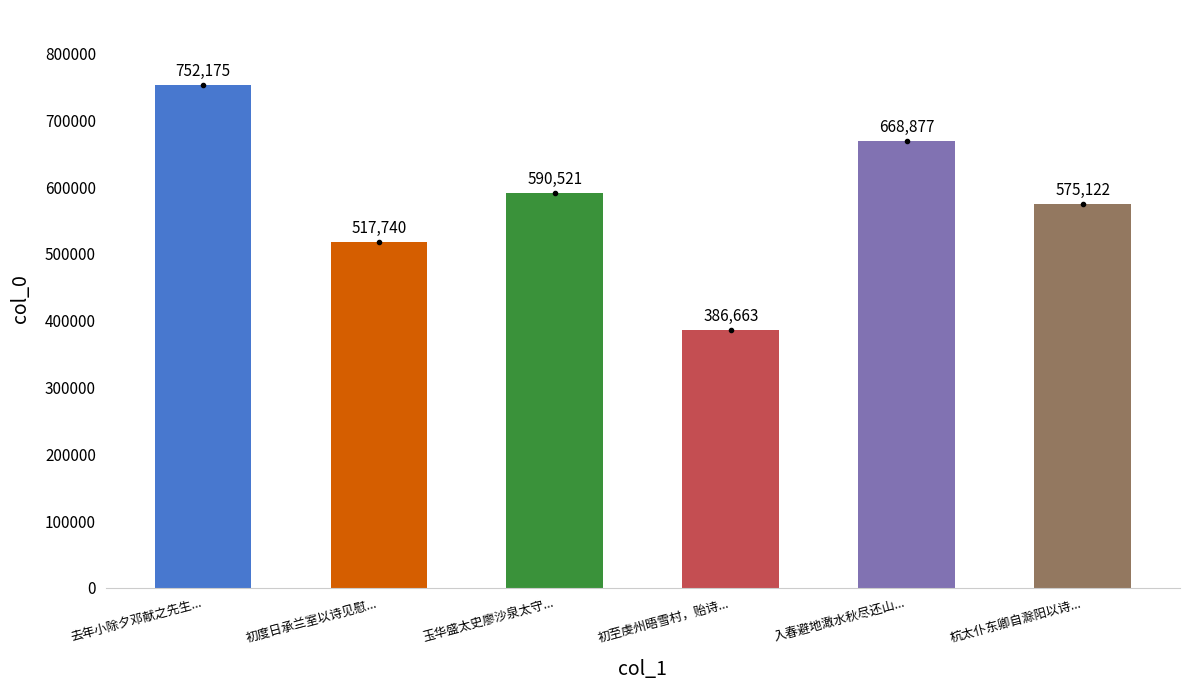

Are the bars horizontal?

No